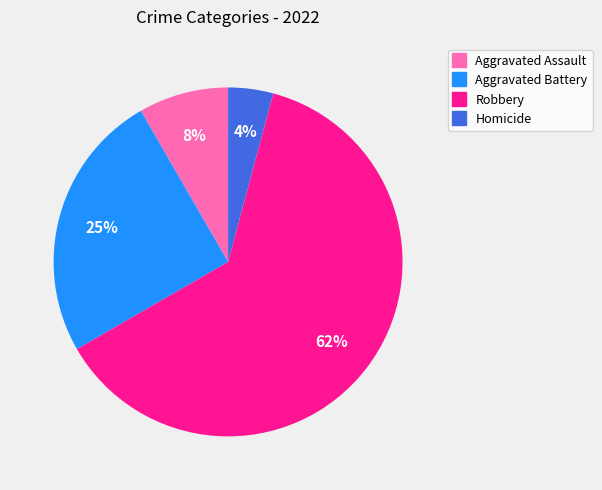

To the nearest percent, what is the average slice percentage?

25%